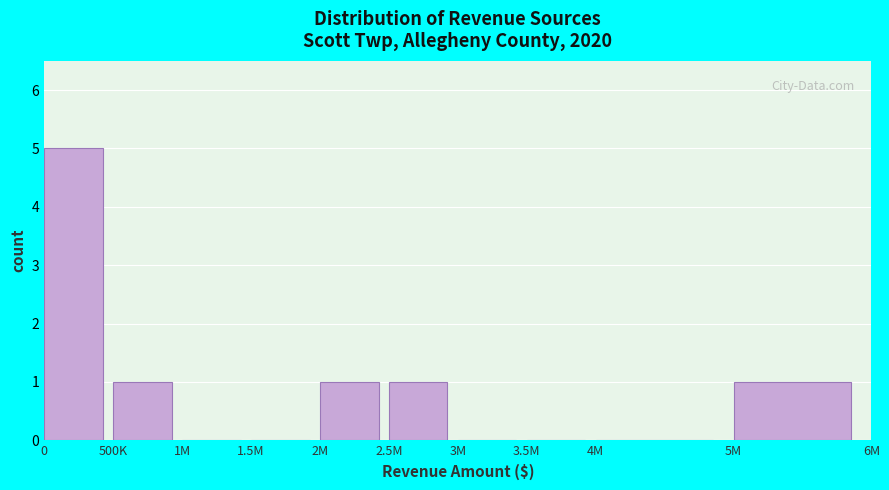

Reading right to left, transcribe all the data shown in this chart.

5M=1	4M=0	3.5M=0	3M=0	2.5M=1	2M=1	1.5M=0	1M=0	500K=1	0=5